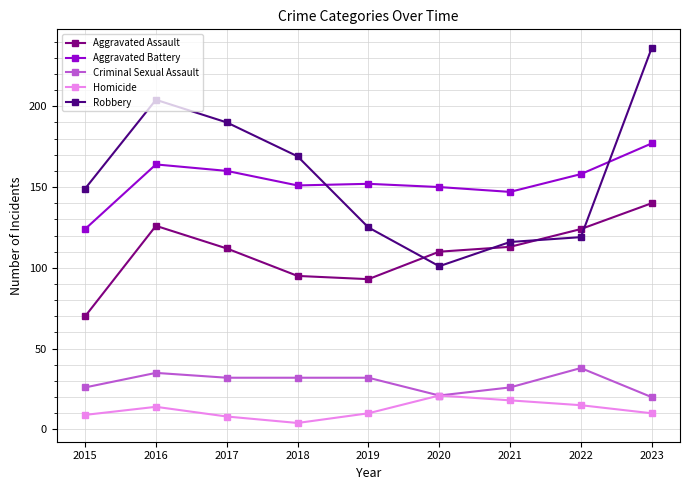

The value of Robbery at 2015 is 149. True or false?

True